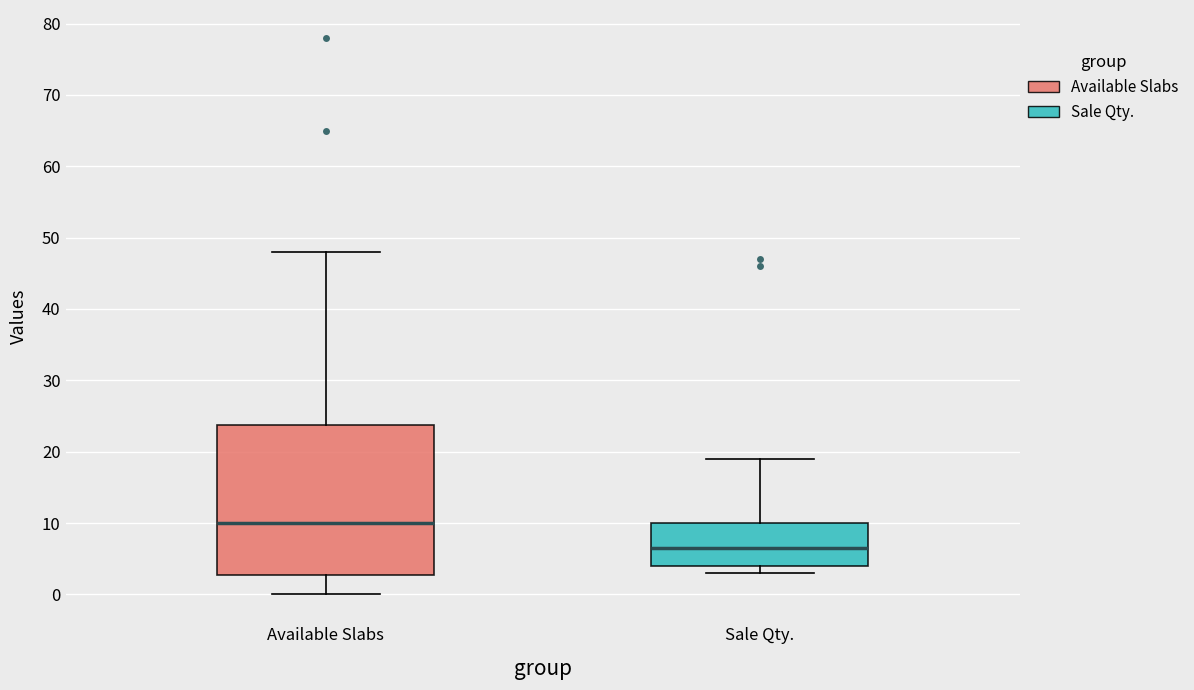

Comparing the boxes themselves (not the whiskers), which one is the tallest?

Available Slabs